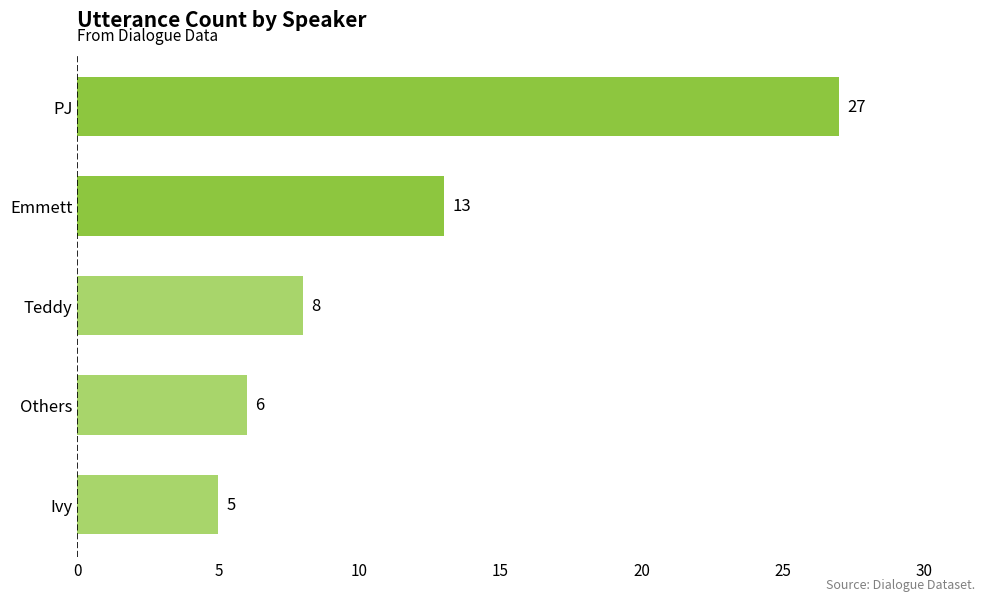

List the labels in order of value, smallest first.

Ivy, Others, Teddy, Emmett, PJ